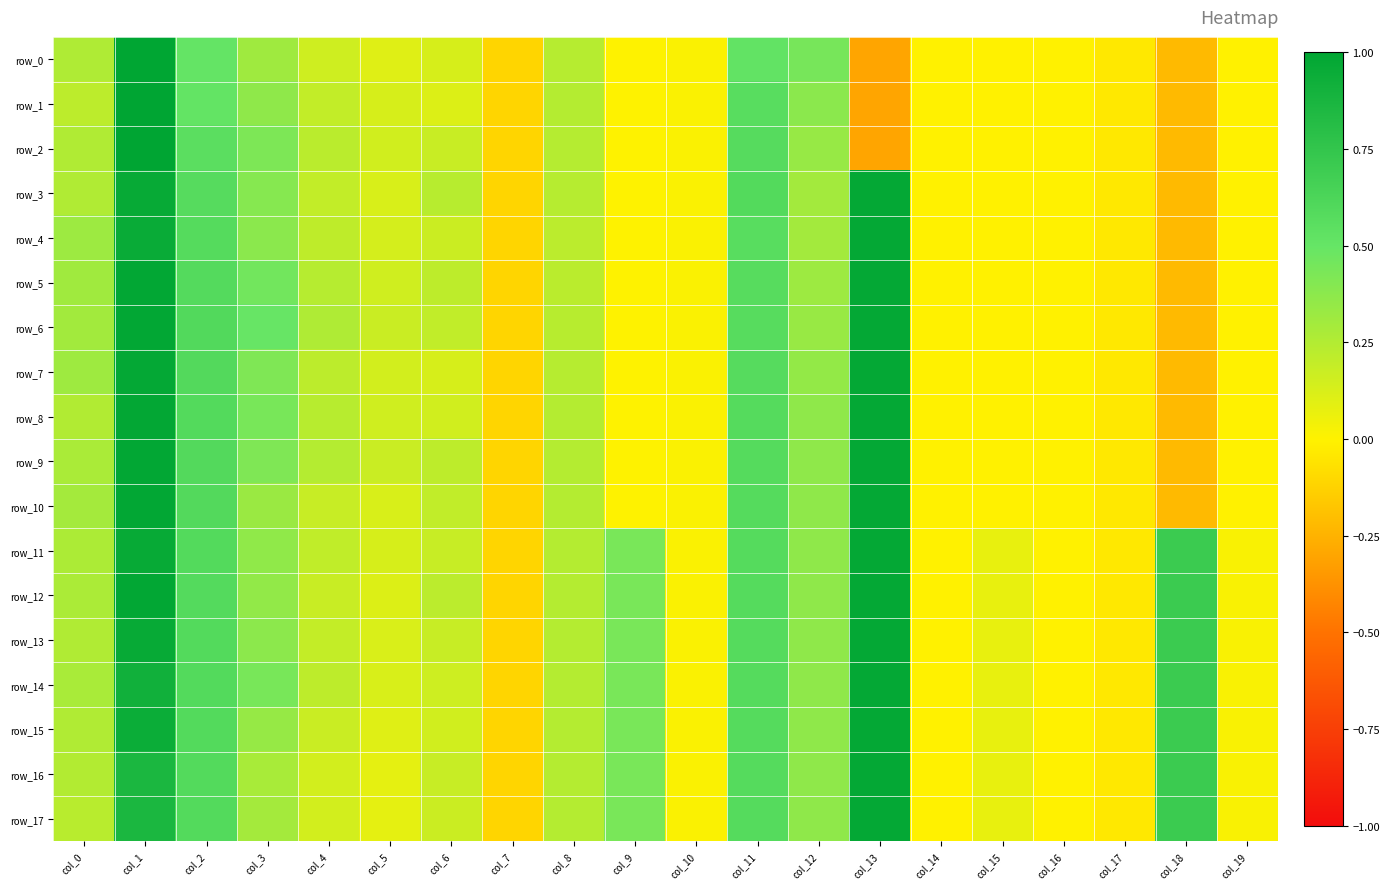

True or false: row_11 has a value of -0.0 at col_16.

True